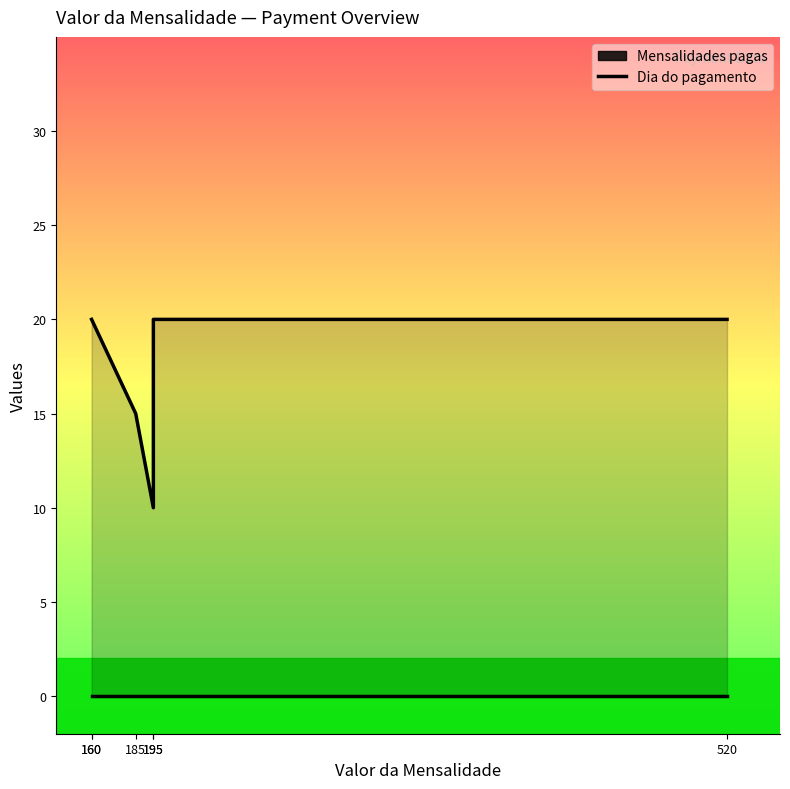

What value does the data have at 160, to the nearest 5?

20